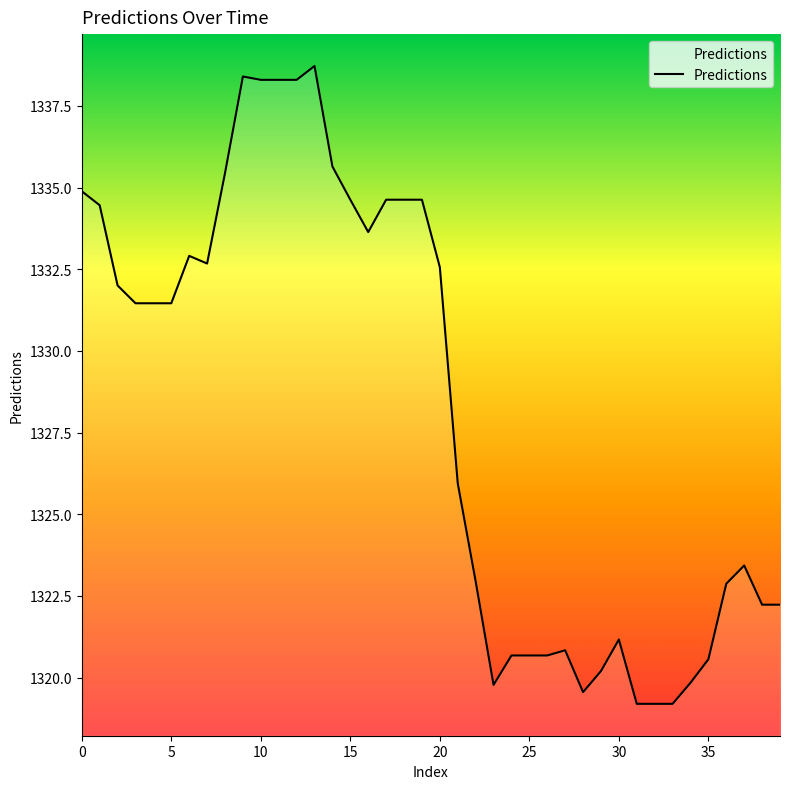

How many categories are shown in the chart?

40